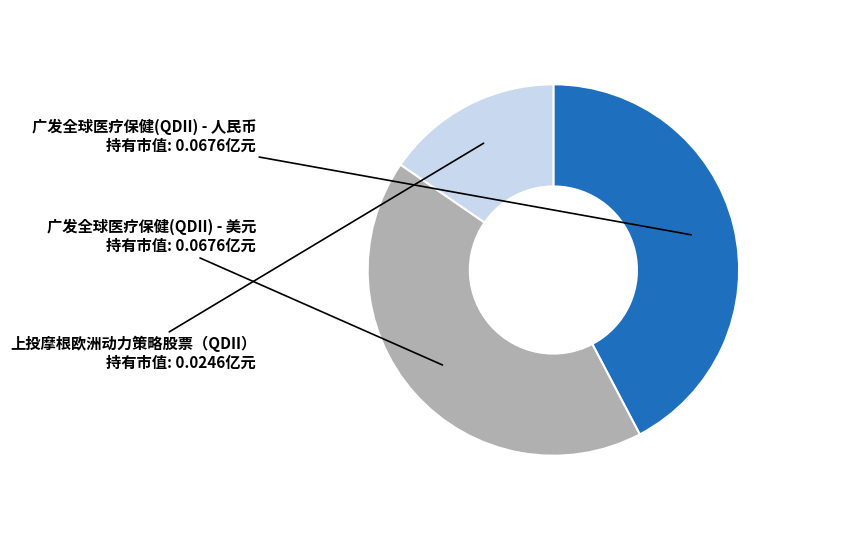

Does 广发全球医疗保健(QDII) - 美元 represent more than half of the total?

No